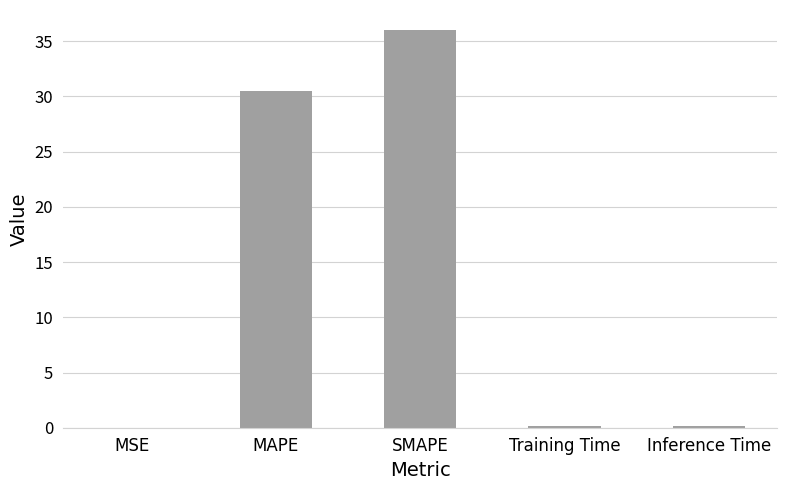

True or false: the data shows 0.2 at Inference Time.

True